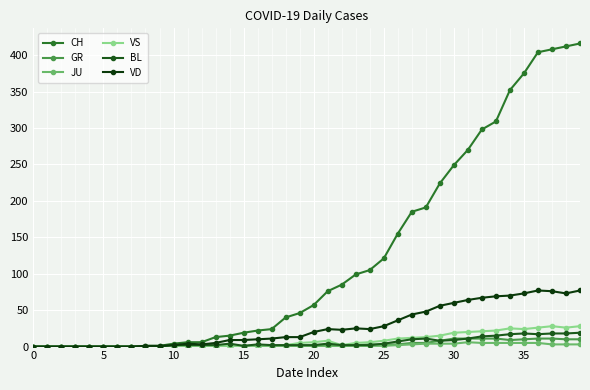

What is the difference between the maximum and minimum values in the CH series?

416